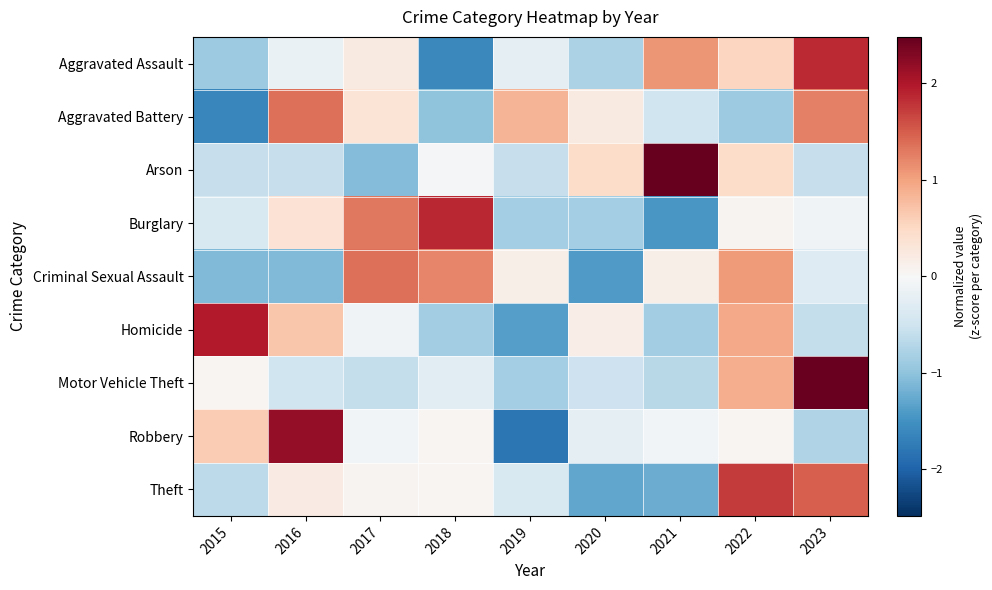

What is the difference between the highest and lowest values at 2019?

2.6